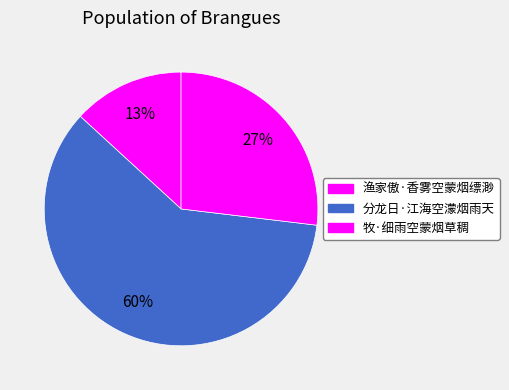

Is the sum of 牧·细雨空蒙烟草稠 and 渔家傲·香雾空蒙烟缥渺 greater than half?

No